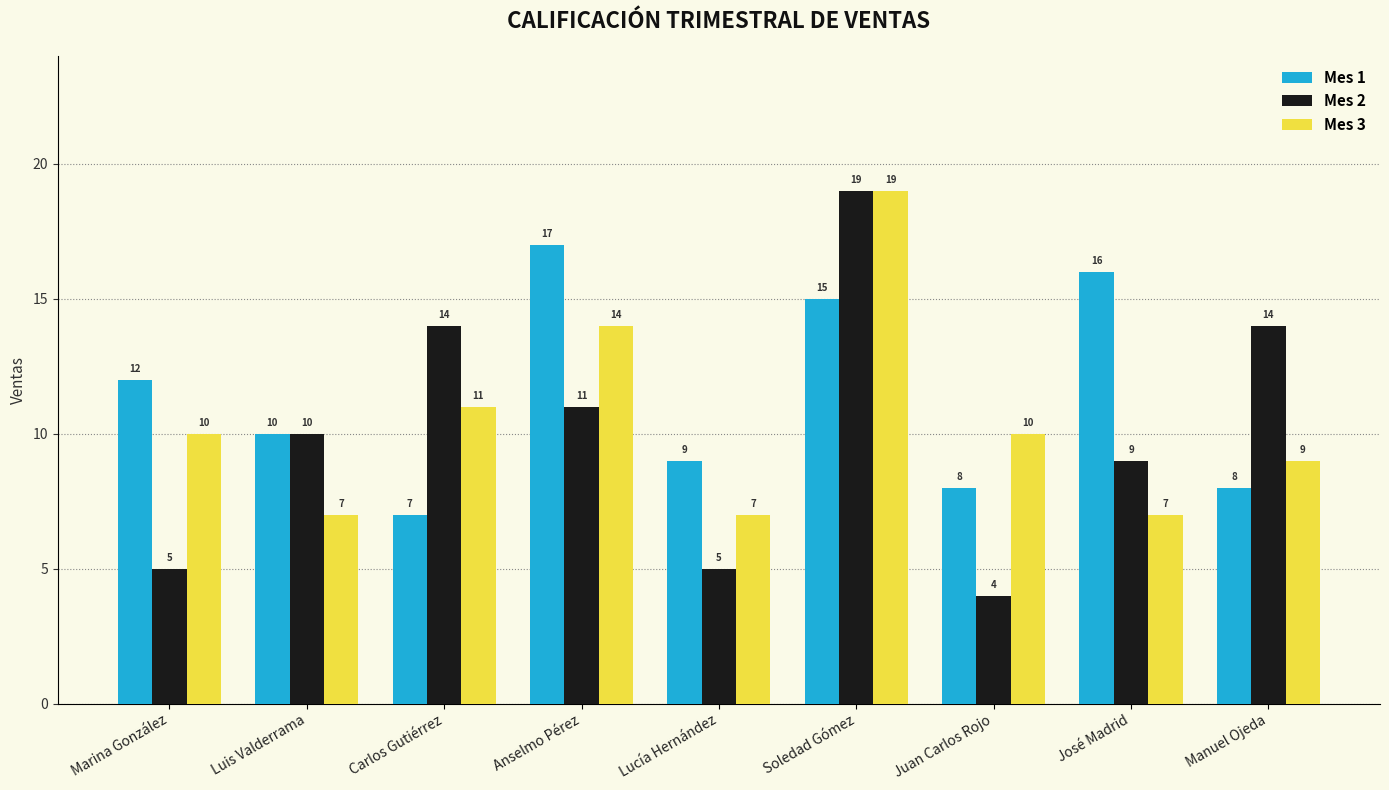

What is the difference between the Mes 3 values at Luis Valderrama and Carlos Gutiérrez?

4